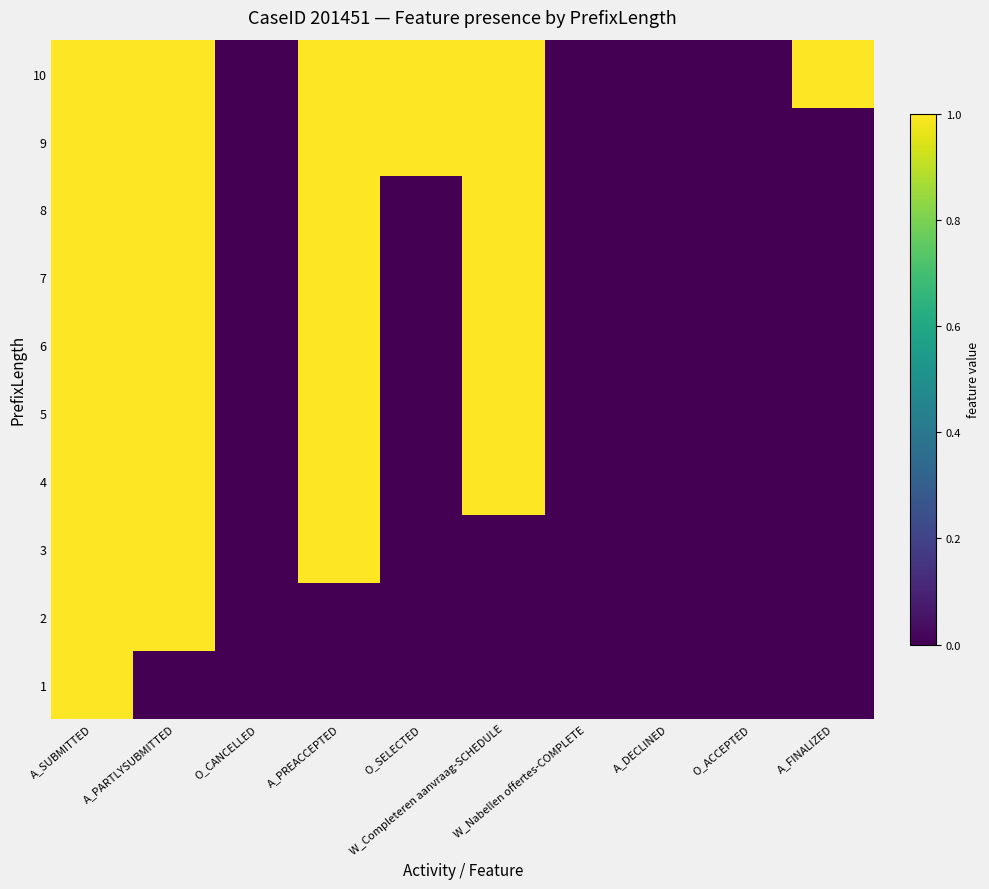

Rank the series by their maximum value, from lowest to highest.

1, 2, 3, 4, 5, 6, 7, 8, 9, 10